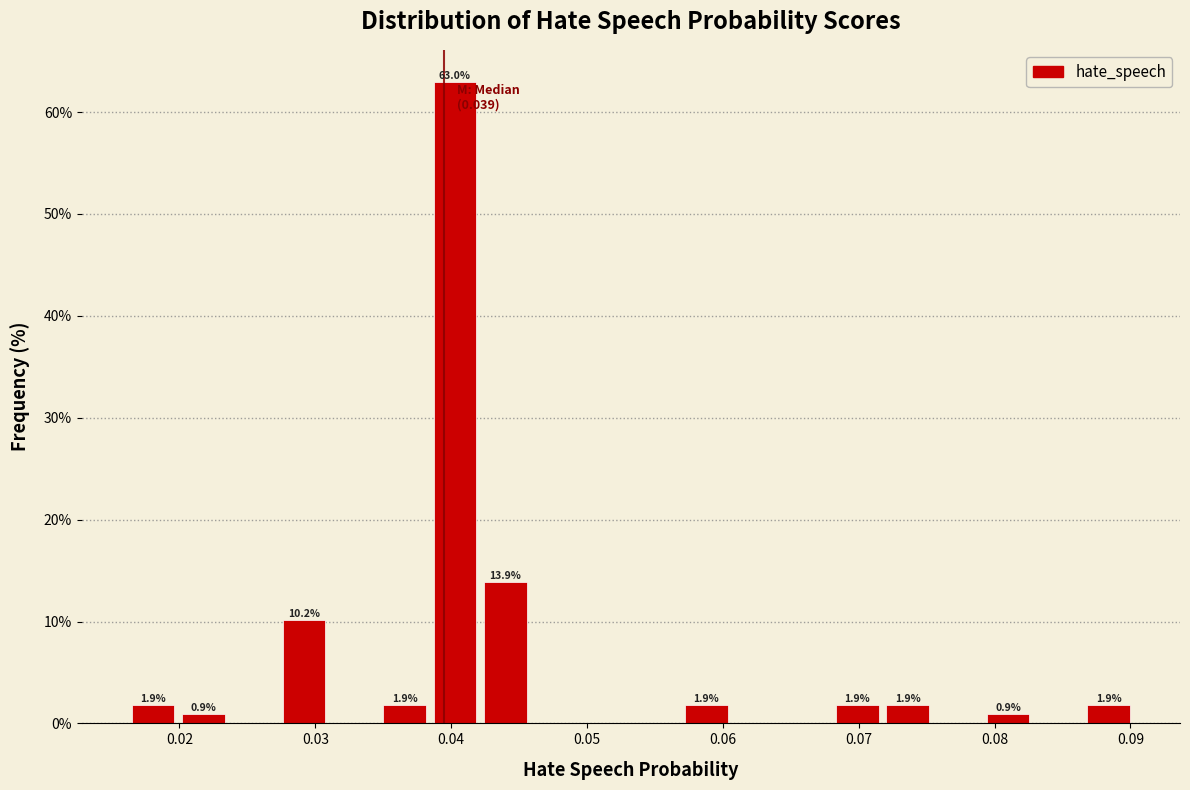

Read against the x-axis, roughly where is the centre of the tallest bar?

0.040